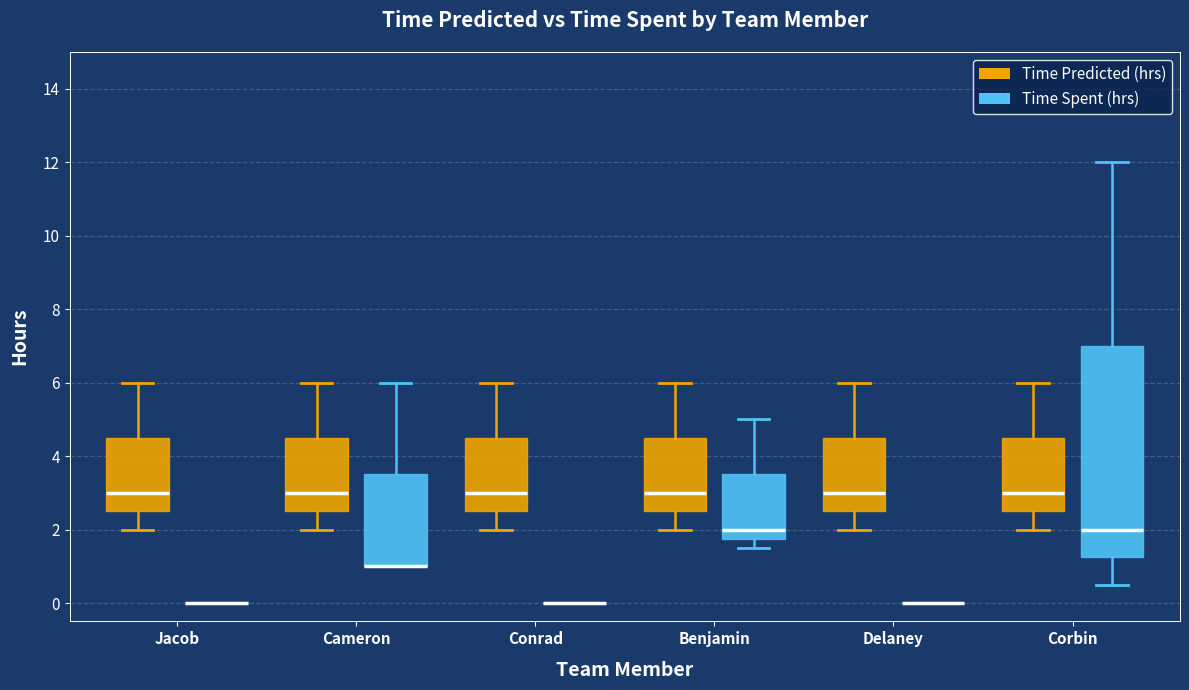

Reading left to right, transcribe this box plot: for each box, give where its median line is, the range the box spans, and where its two whiskers end, as read against the y-axis. The values are not printed on the chart, so give them approximately, as read against the axis.

Jacob (Time Predicted (hrs)): median 3.0, box 2.6 to 4.6, whiskers 2.0 to 6.0
Jacob (Time Spent (hrs)): box collapsed to a line at 0.0, whiskers 0.0 to 0.0
Cameron (Time Predicted (hrs)): median 3.0, box 2.6 to 4.6, whiskers 2.0 to 6.0
Cameron (Time Spent (hrs)): median 1.0 (drawn on the box's lower edge), box 1.0 to 3.6, whiskers 1.0 to 6.0
Conrad (Time Predicted (hrs)): median 3.0, box 2.6 to 4.6, whiskers 2.0 to 6.0
Conrad (Time Spent (hrs)): box collapsed to a line at 0.0, whiskers 0.0 to 0.0
Benjamin (Time Predicted (hrs)): median 3.0, box 2.6 to 4.6, whiskers 2.0 to 6.0
Benjamin (Time Spent (hrs)): median 2.0, box 1.8 to 3.6, whiskers 1.6 to 5.0
Delaney (Time Predicted (hrs)): median 3.0, box 2.6 to 4.6, whiskers 2.0 to 6.0
Delaney (Time Spent (hrs)): box collapsed to a line at 0.0, whiskers 0.0 to 0.0
Corbin (Time Predicted (hrs)): median 3.0, box 2.6 to 4.6, whiskers 2.0 to 6.0
Corbin (Time Spent (hrs)): median 2.0, box 1.2 to 7.0, whiskers 0.6 to 12.0